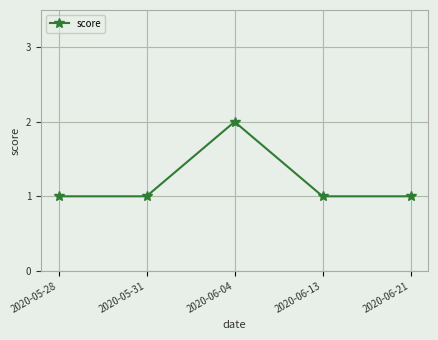

What value does the data have at 2020-06-21?

1